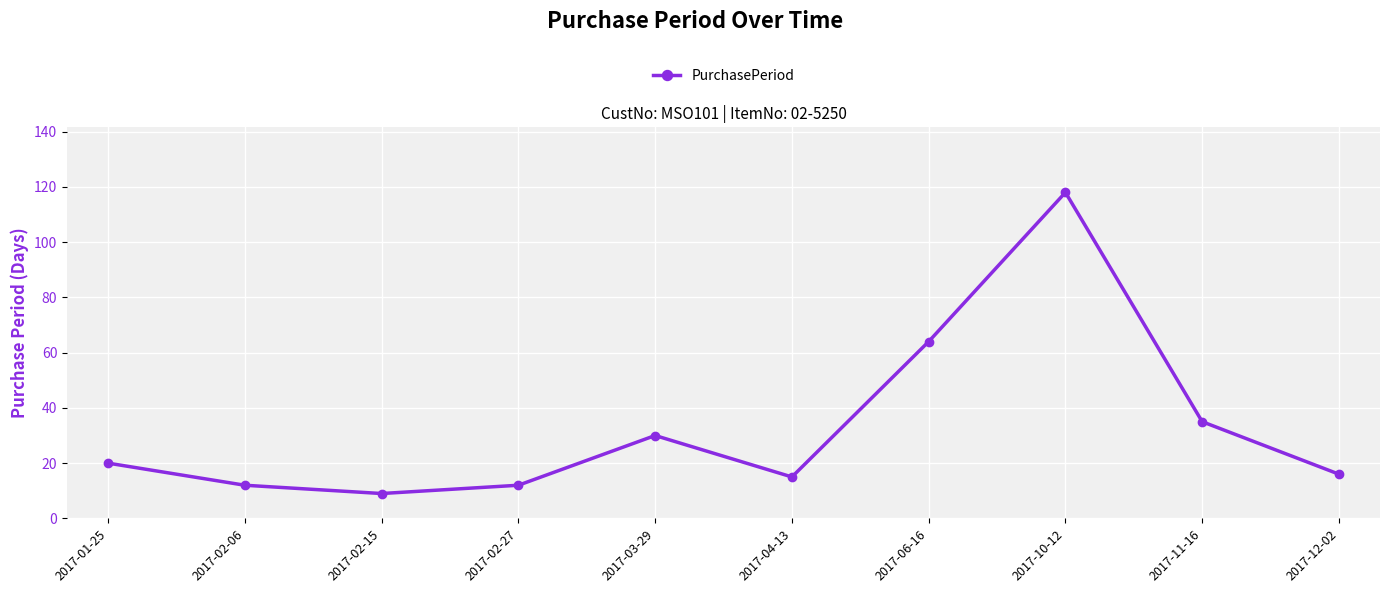

Between 2017-02-27 and 2017-02-15, which is larger?

2017-02-27